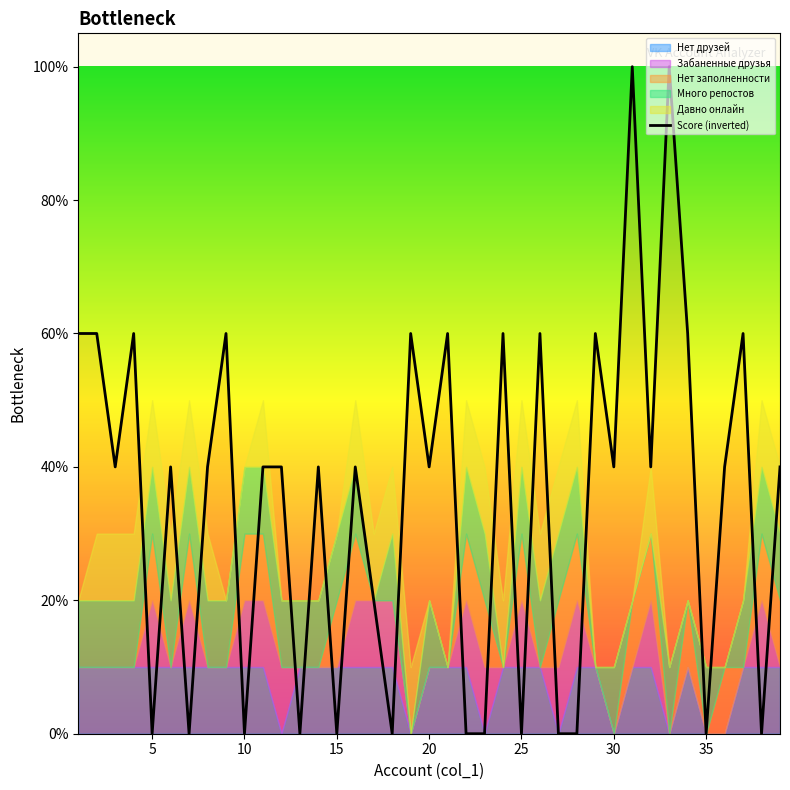

What is the difference between the values at 30 and 25?

0.4